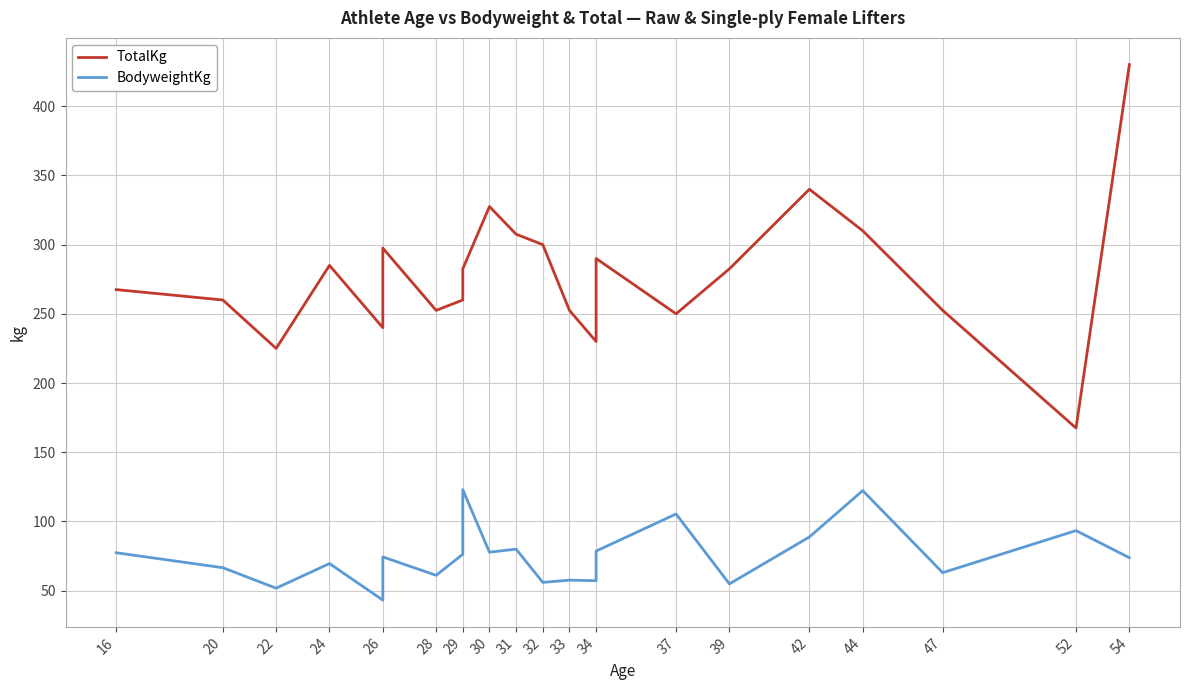

At which category does TotalKg reach its first local valley?

22